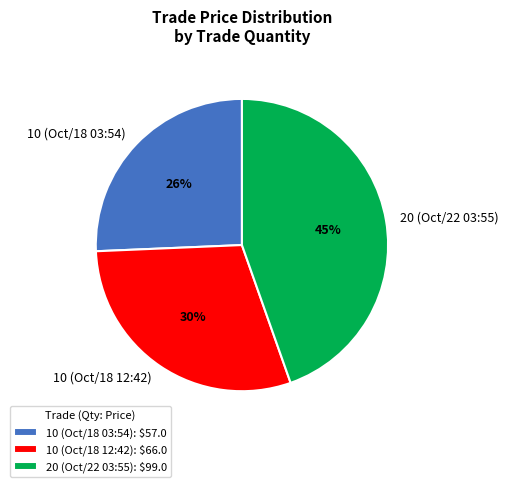

How many slices are in this pie chart?

3